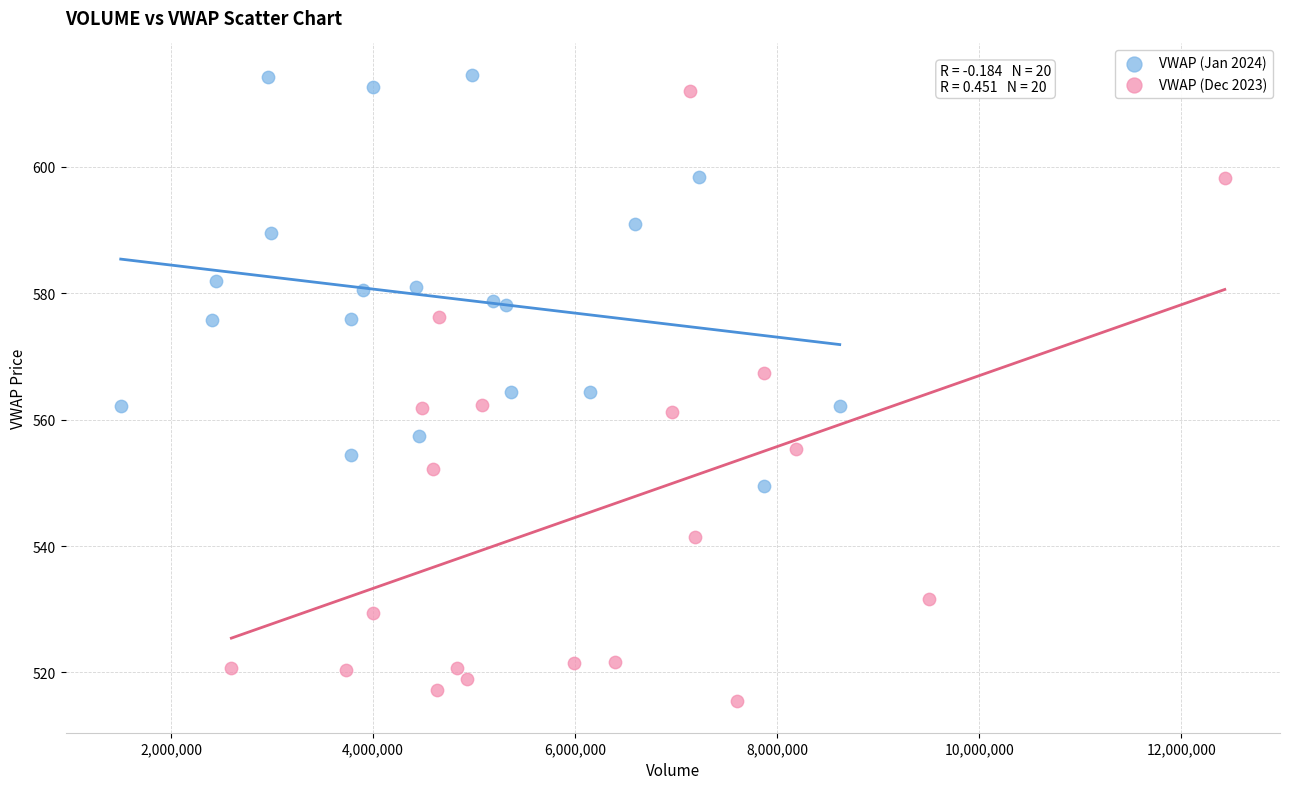

Which series has the widest spread of Y values?

VWAP (Dec 2023)